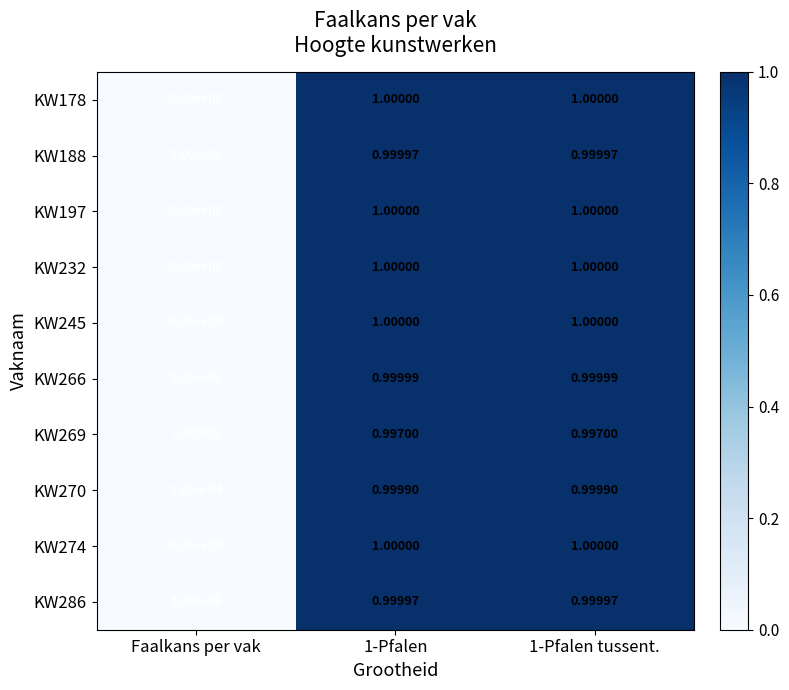

Is the value of KW188 at 1-Pfalen greater than the value of KW178 at 1-Pfalen?

No